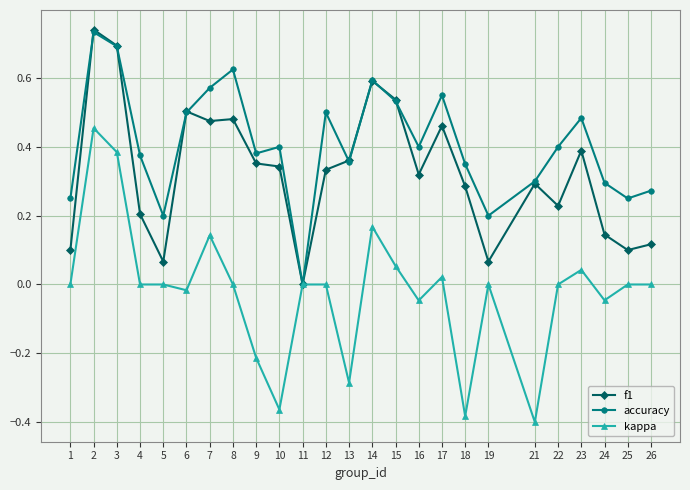

The value of f1 at 26 is 0.1. True or false?

True